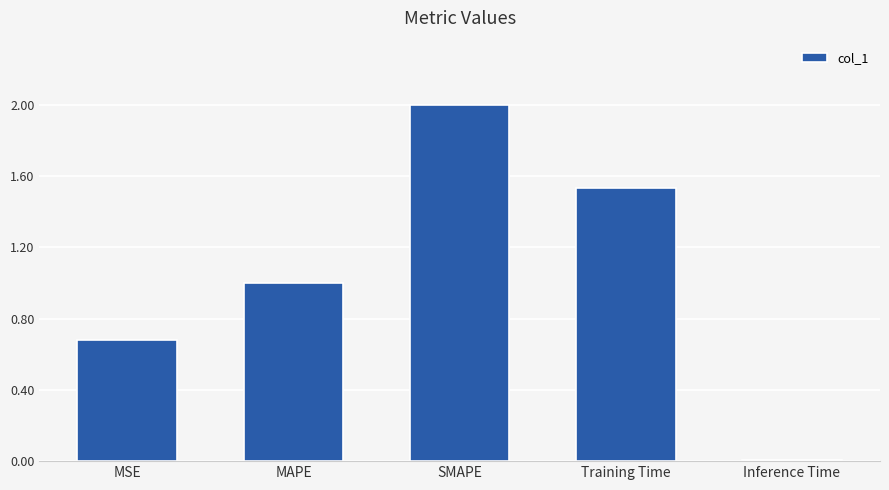

What is the approximate value at MSE?

0.7